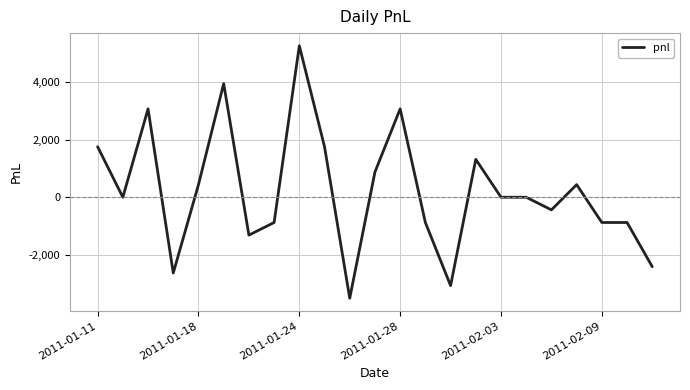

What is the difference between the maximum and minimum values?

8800